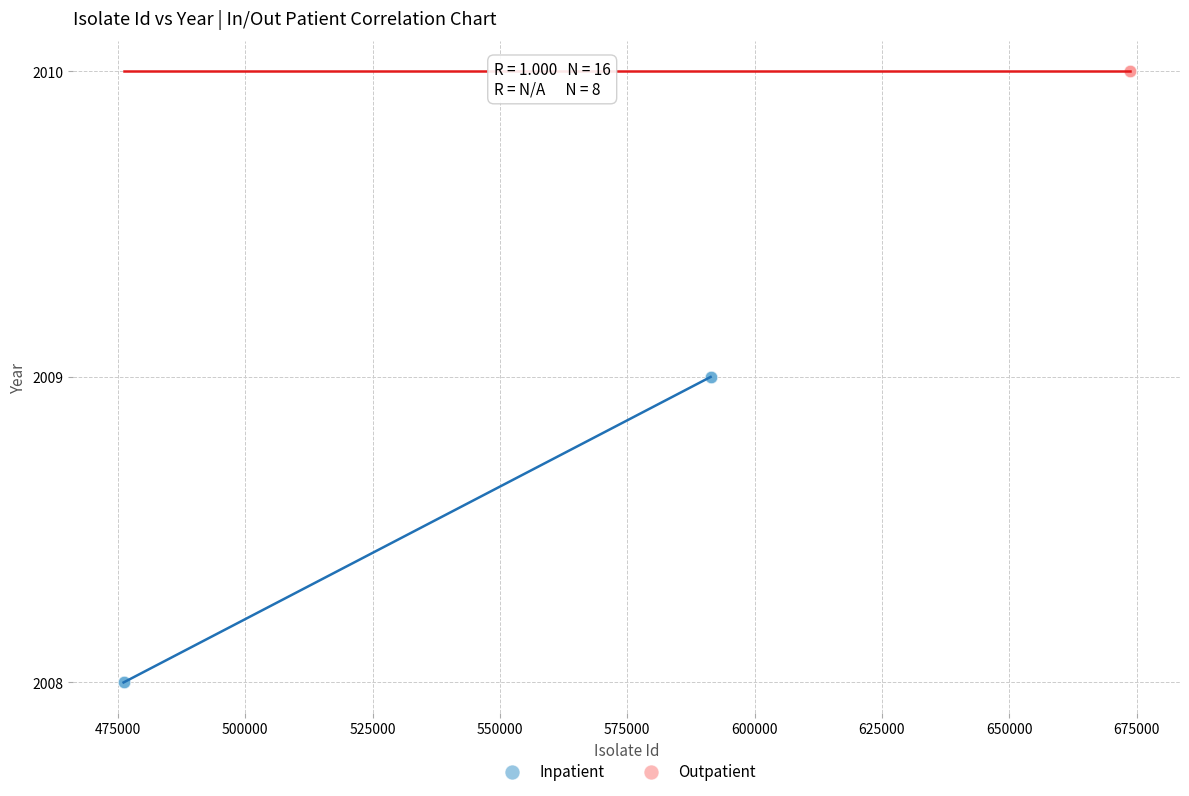

Which series contains the highest Y value?

Outpatient